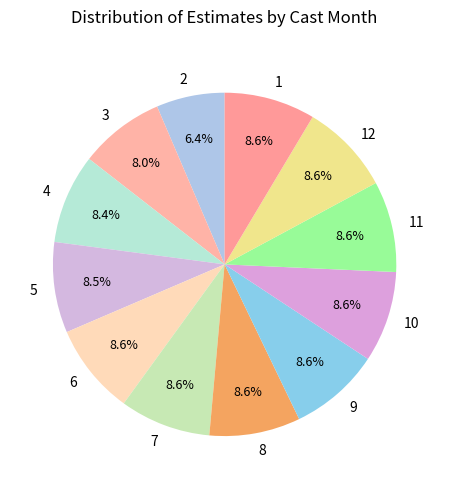

What percentage do 6 and 5 together represent?

17.1%